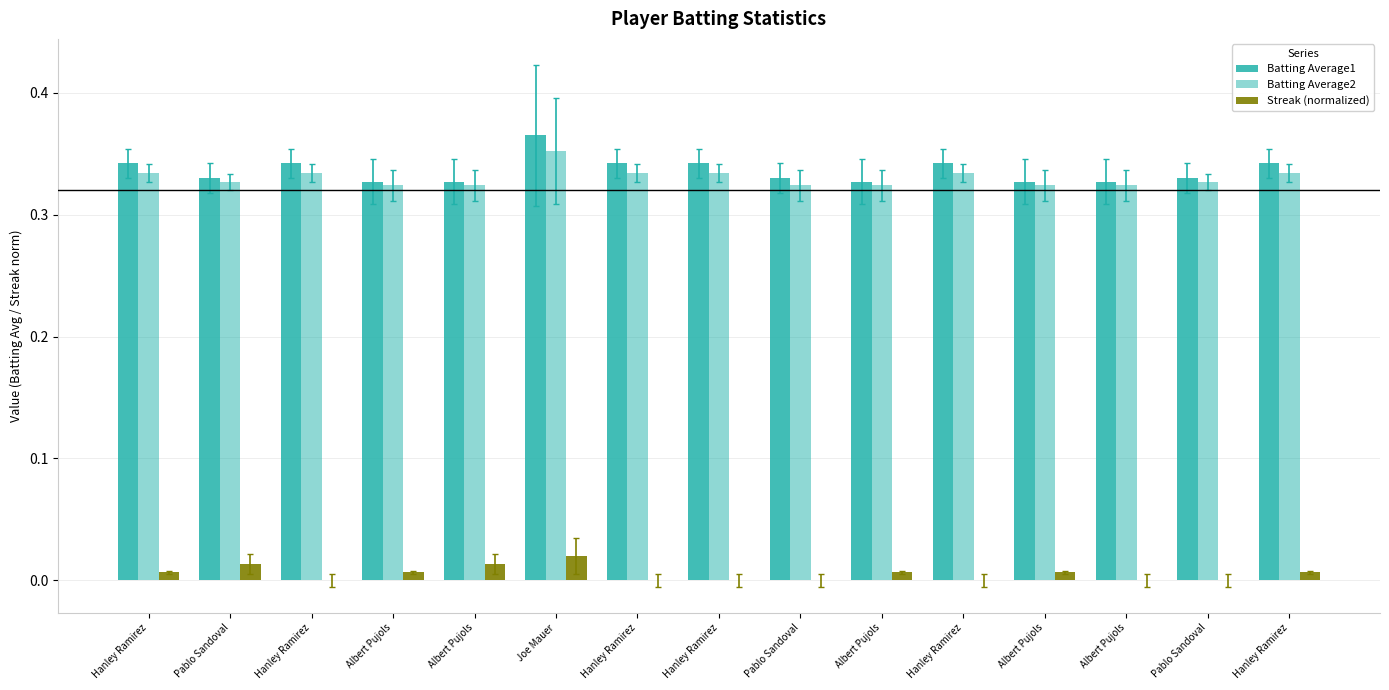

Are the bars horizontal?

No